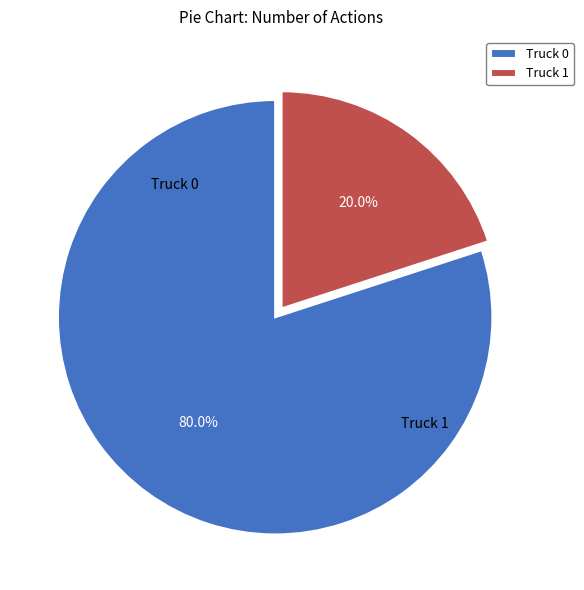

To the nearest percent, what is the combined percentage of Truck 0 and Truck 1?

100%